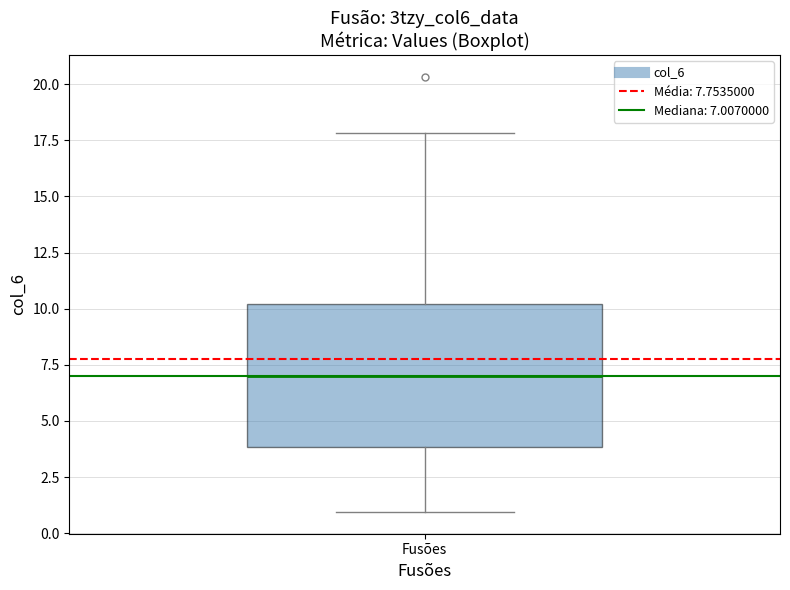

Transcribe this box plot: give where the median line is, the range the box spans, and where the two whiskers end, as read against the y-axis. The values are not printed on the chart, so give them approximately, as read against the axis.

median 7, box 4 to 10, whiskers 1 to 18